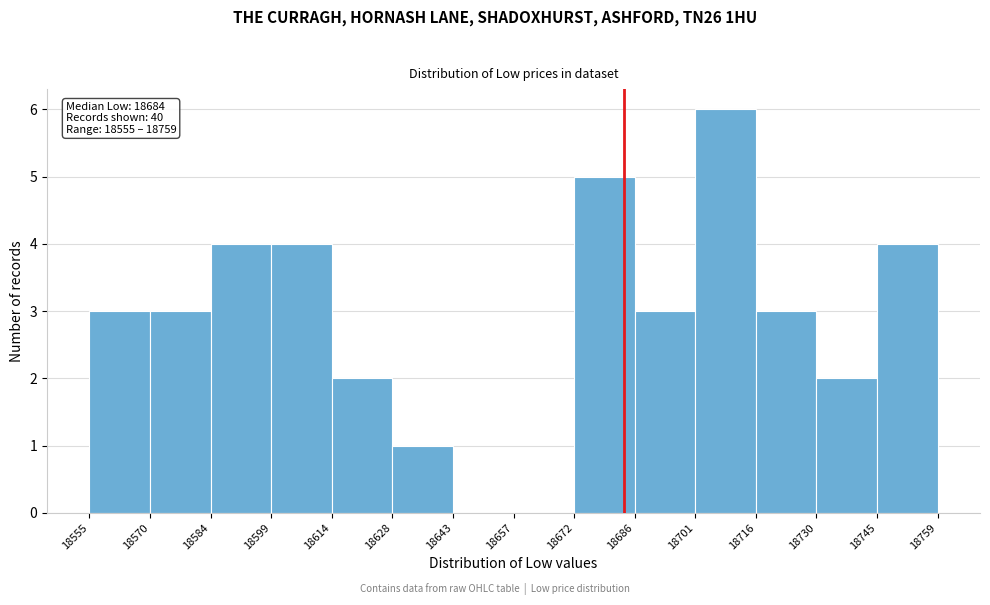

Which range on the x-axis has the tallest bar?

18701 to 18716